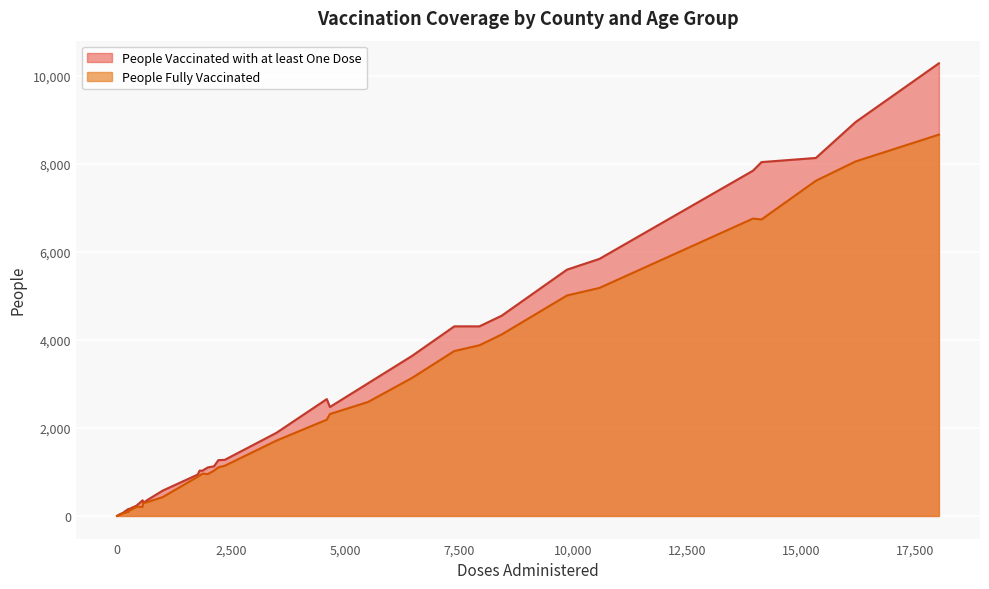

Which series has the largest range (max minus min)?

People Vaccinated with at least One Dose